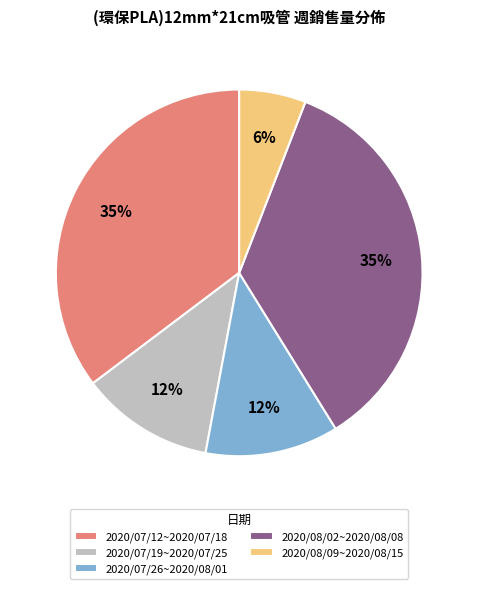

The 2020/07/12~2020/07/18 slice represents 35% of the pie. True or false?

True